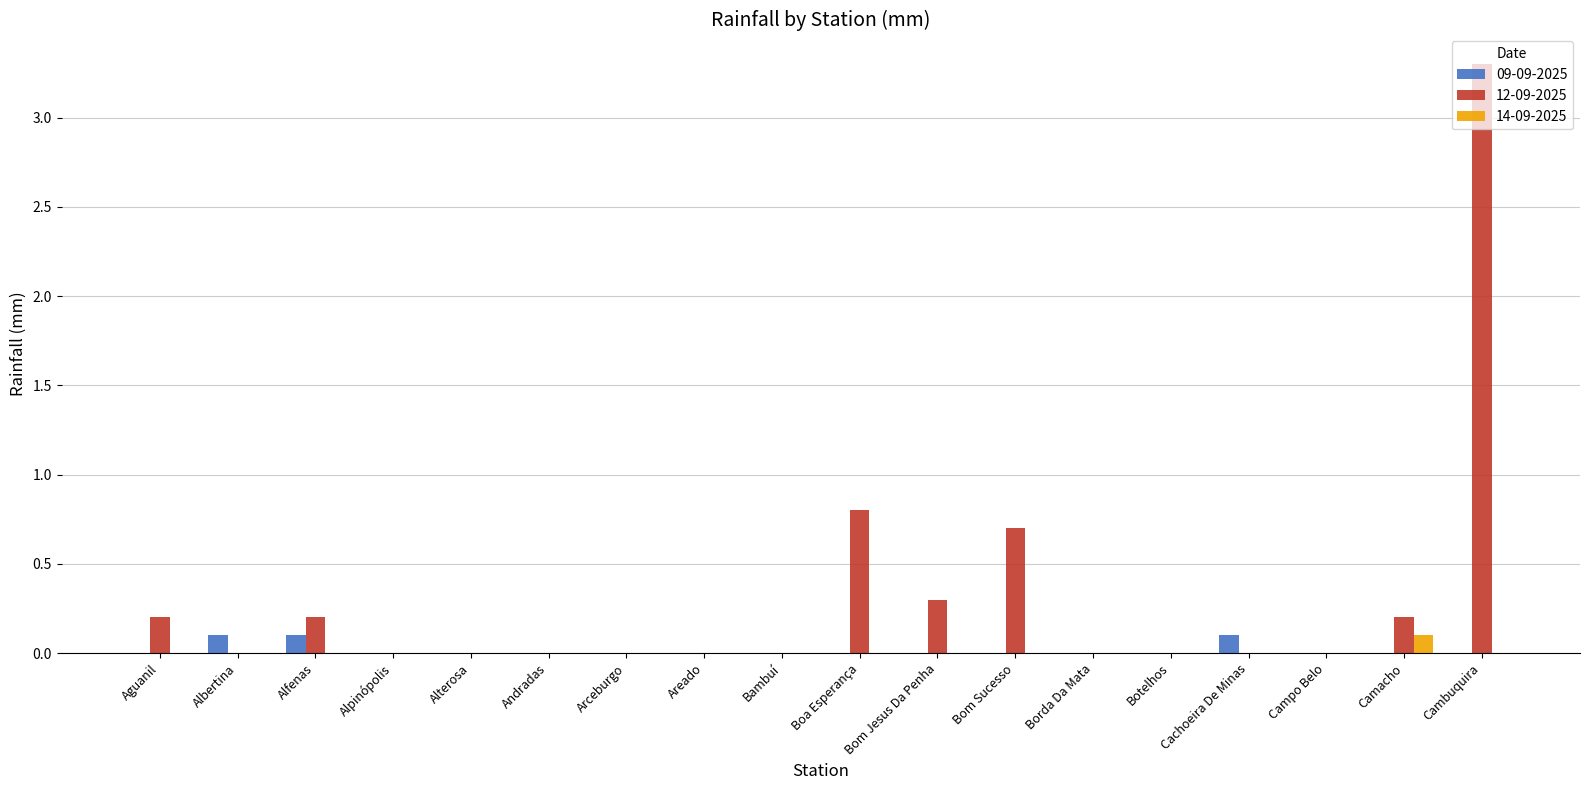

The 12-09-2025 series shows 0.0 at Arceburgo. True or false?

True